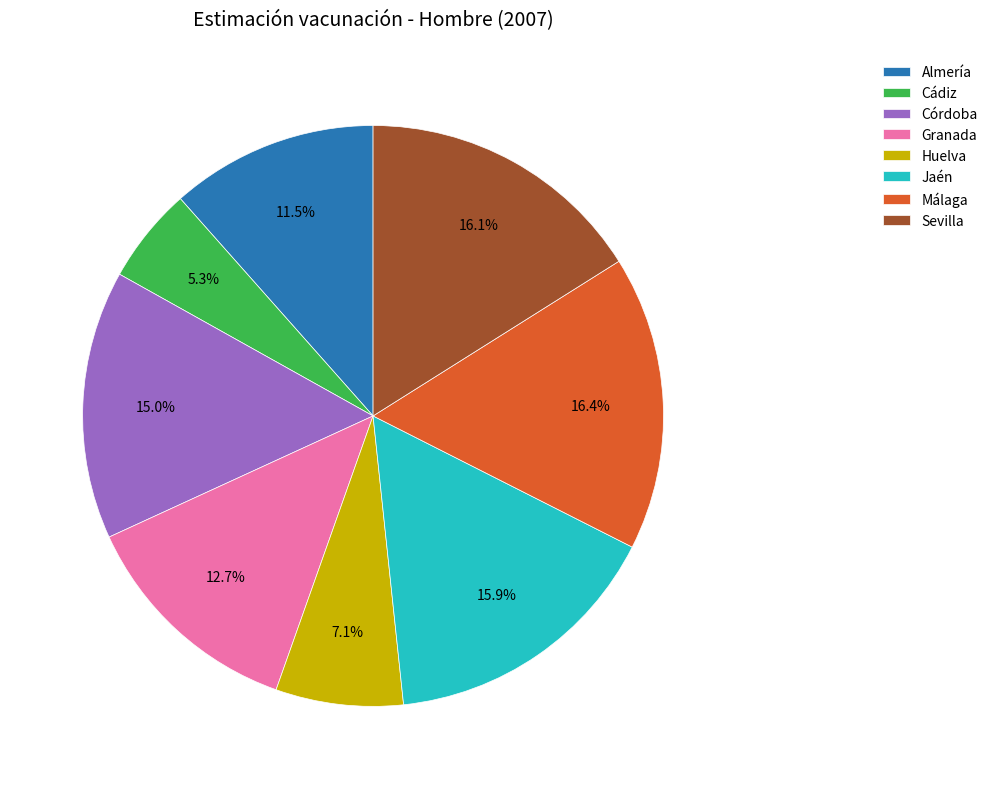

Is it true that Sevilla is 16% of the pie?

True